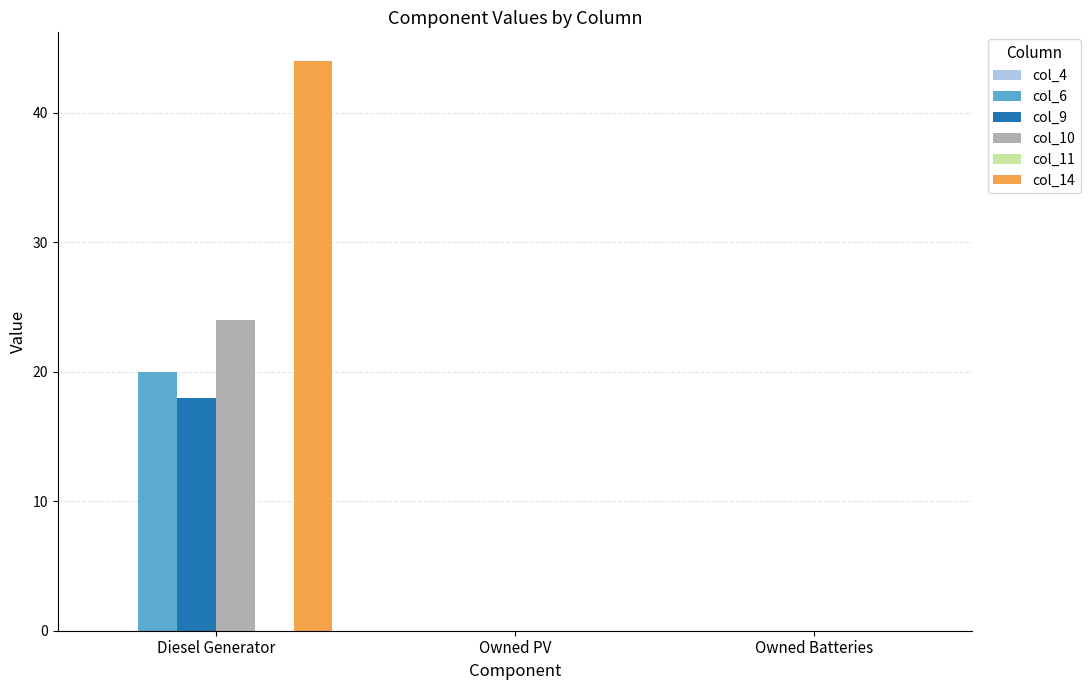

Count the number of data series in this chart.

4